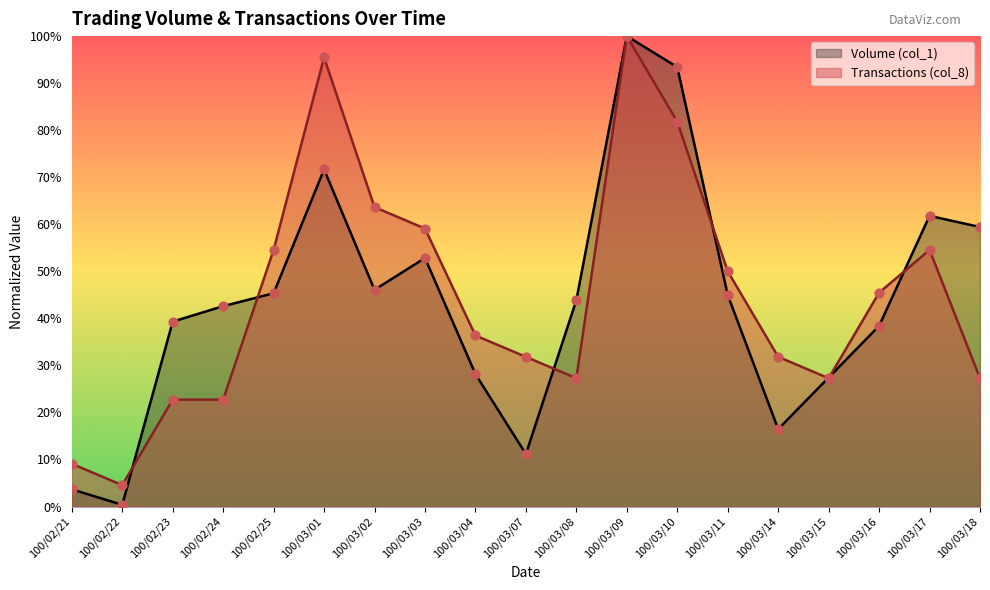

Which series has the largest total across all categories?

Transactions (col_8)